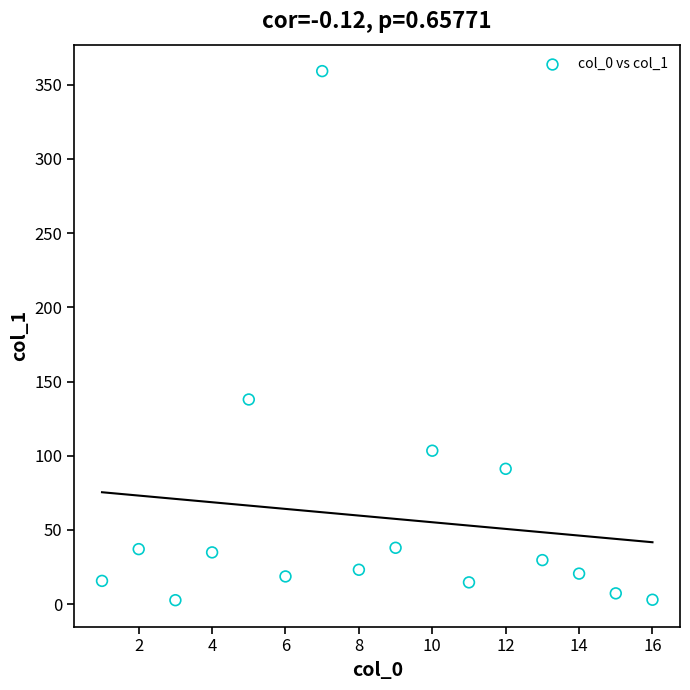

What Y value in the scatter plot is closest to 180?

137.9